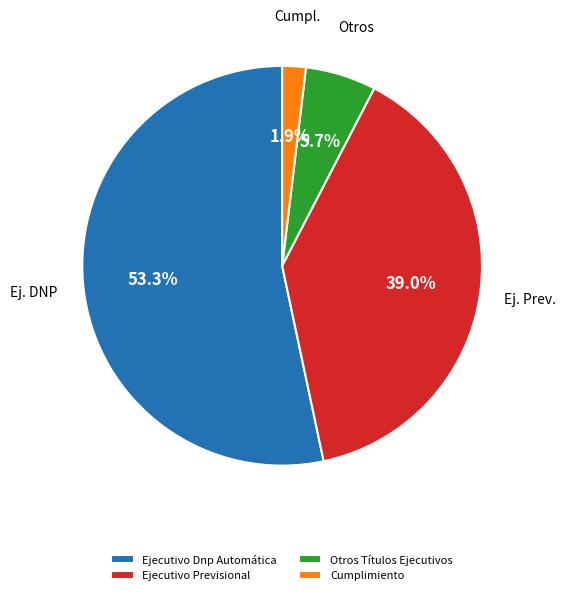

Count the number of slices in the pie.

4